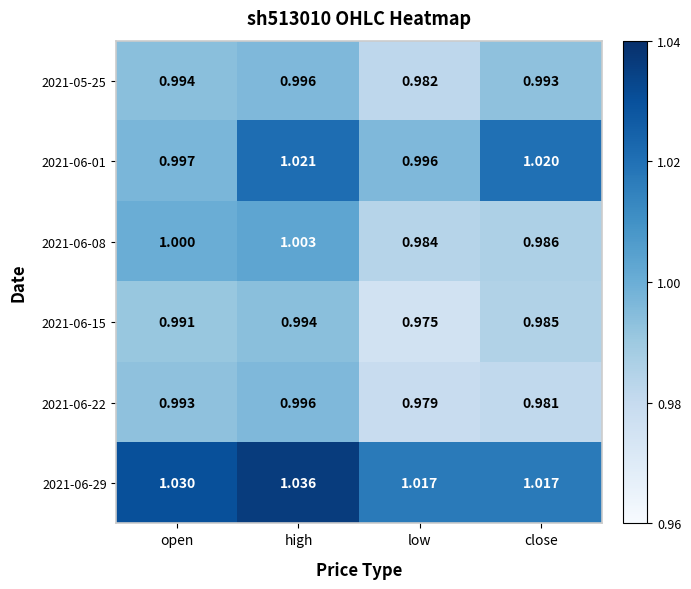

At which label is 2021-06-15 closest to 0?

low